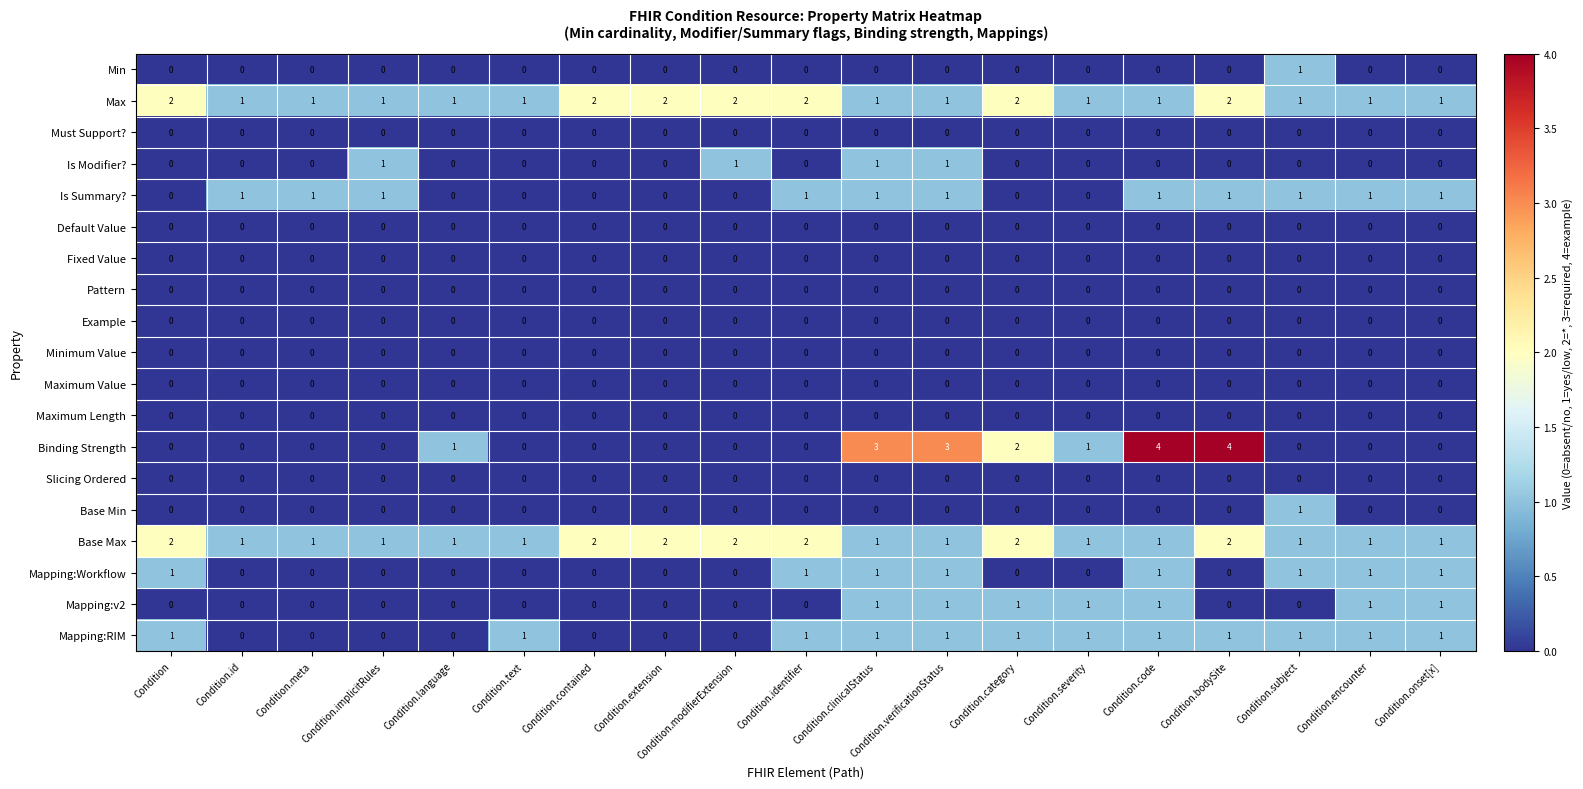

The value of Maximum Value at Condition.clinicalStatus is 0. True or false?

True